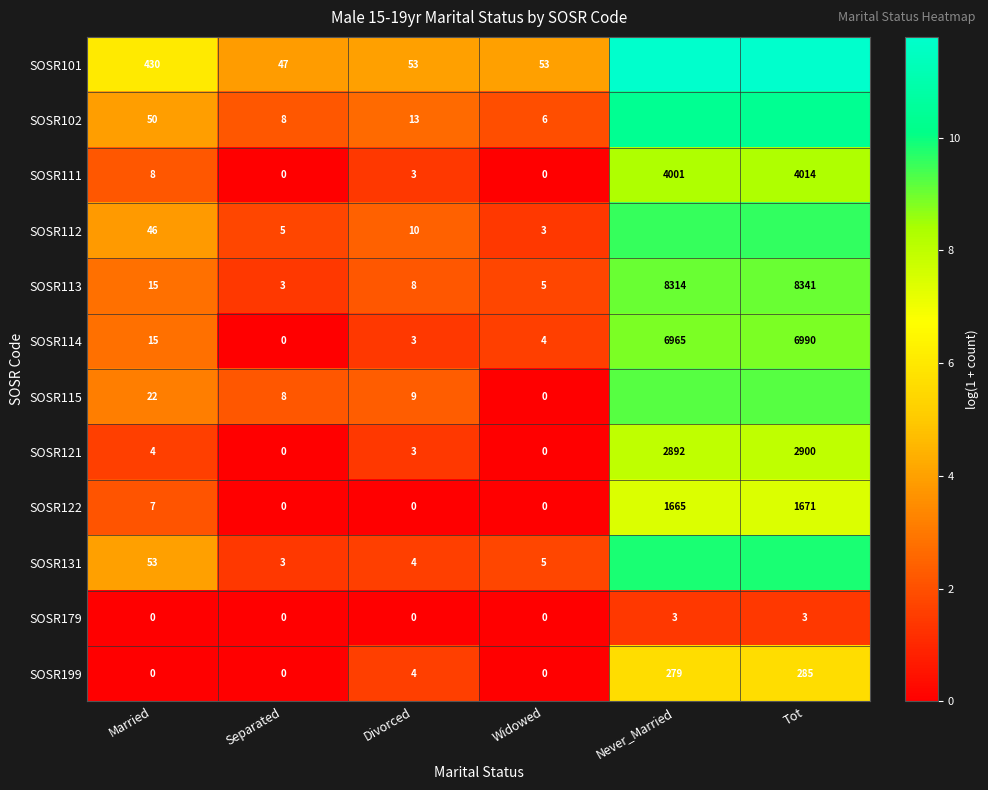

At which label is SOSR121 closest to 1450?

Never_Married